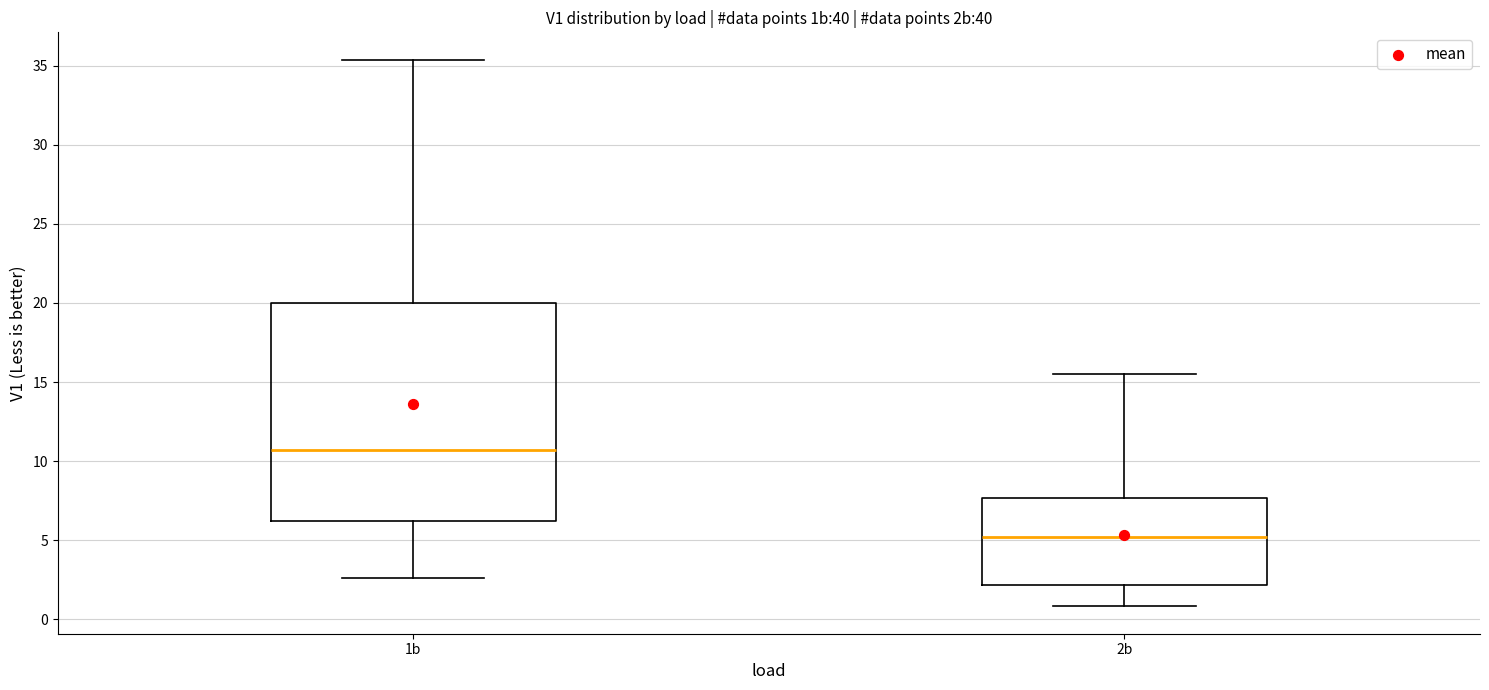

Comparing the boxes themselves (not the whiskers), which one is the tallest?

1b